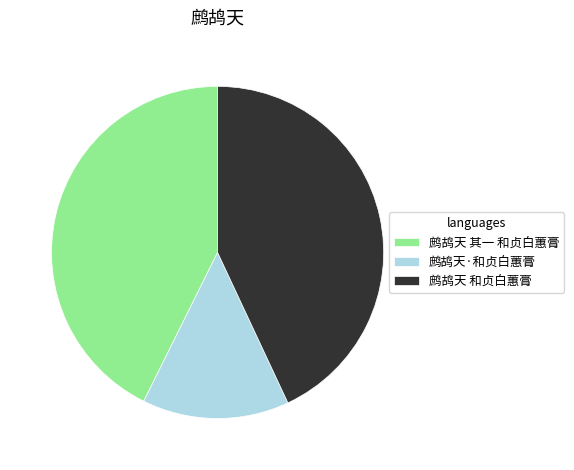

The 鹧鸪天 和贞白蕙膏 slice represents 43% of the pie. True or false?

True